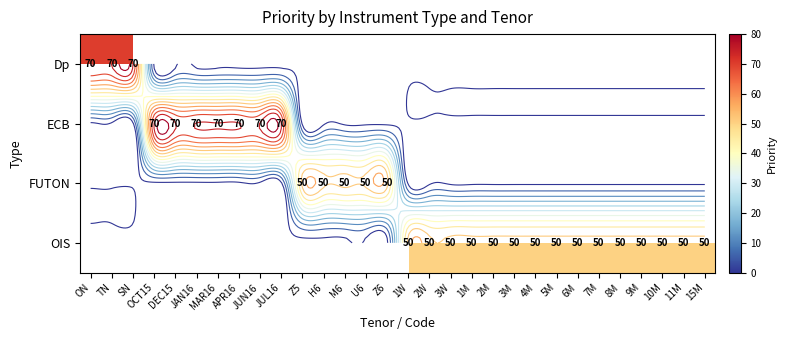

List the series in order of their peak value, lowest first.

Dp, ECB, FUTON, OIS